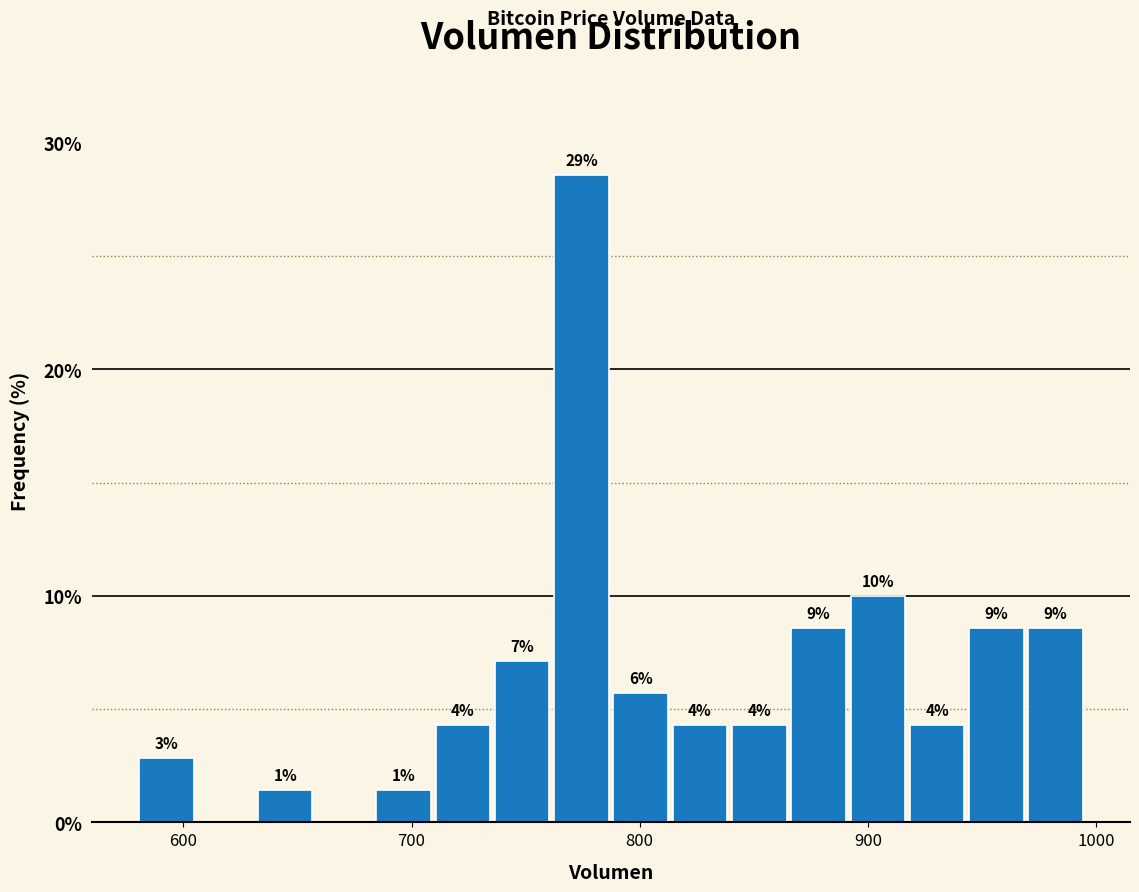

Around what value on the x-axis is the tallest bar? Give the approximate position of its centre, as read against the axis.

770